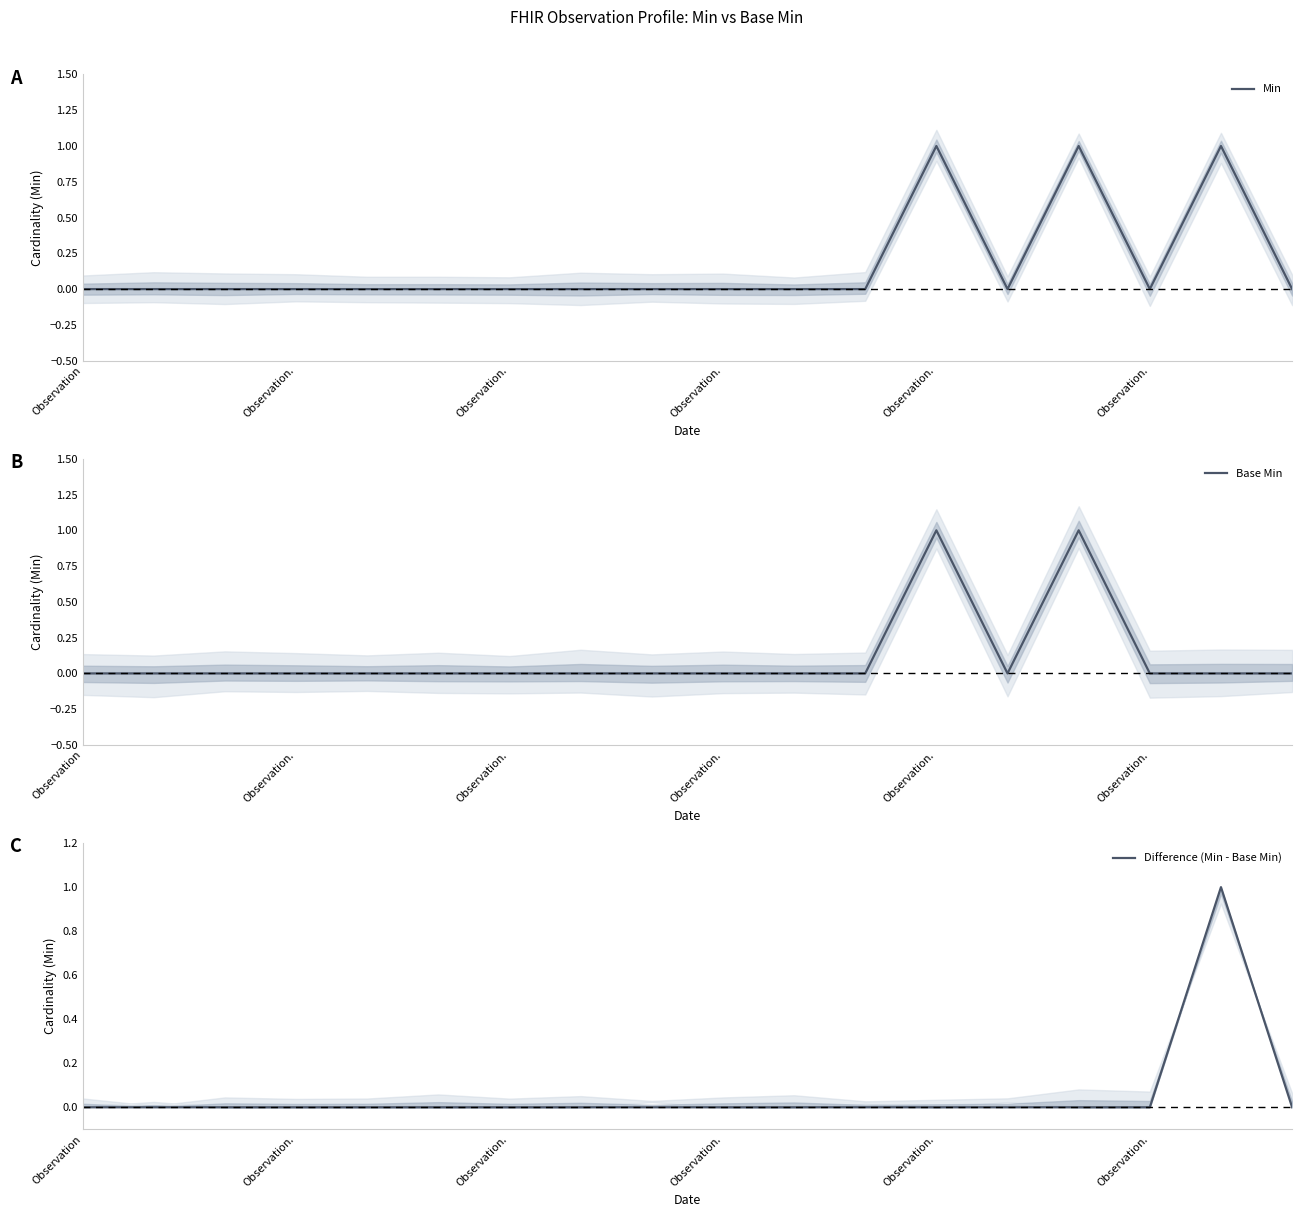

Reading left to right, list all the values displayed in this chart.

Min: 0	0	0	0	0	0	0	0	0	0	0	0	1	0	1	0	1	0
Base Min: 0	0	0	0	0	0	0	0	0	0	0	0	1	0	1	0	0	0
Difference (Min - Base Min): 0	0	0	0	0	0	0	0	0	0	0	0	0	0	0	0	1	0